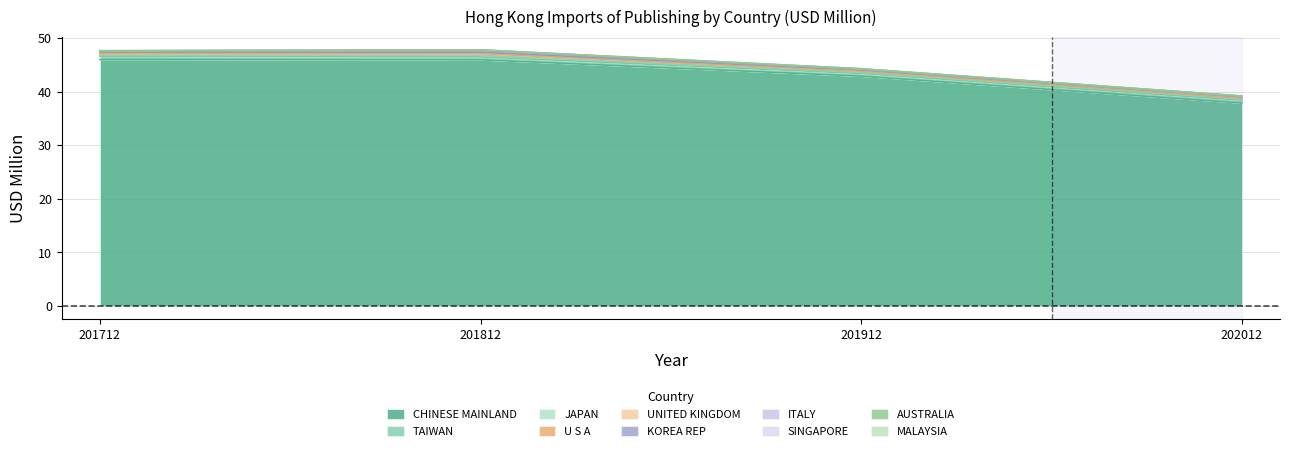

What is the value of the 201812 point at the 7th from the left?

0.3